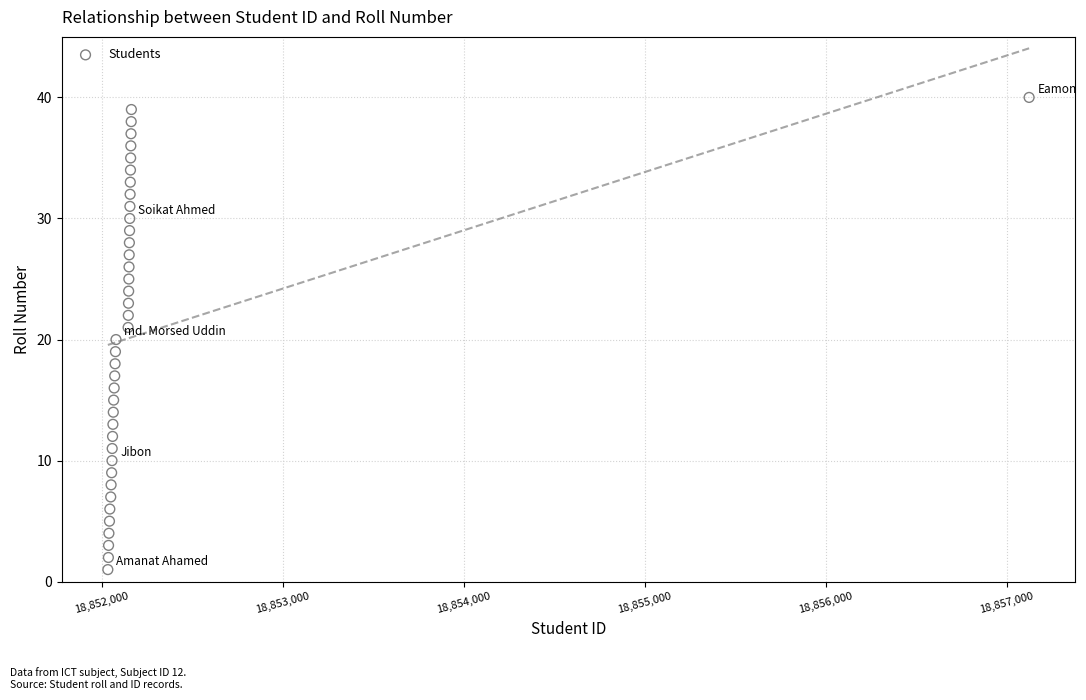

What is the range of Y values (max minus min)?

39